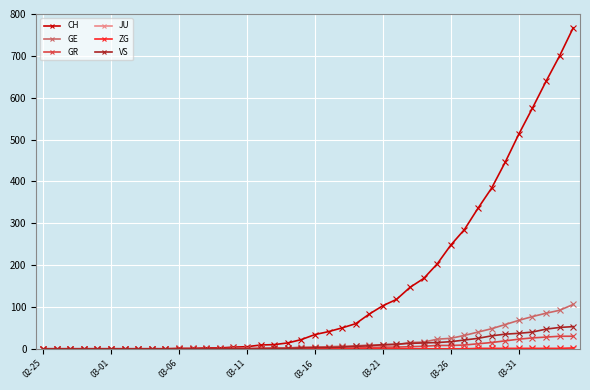

Which series has the widest spread of values?

CH